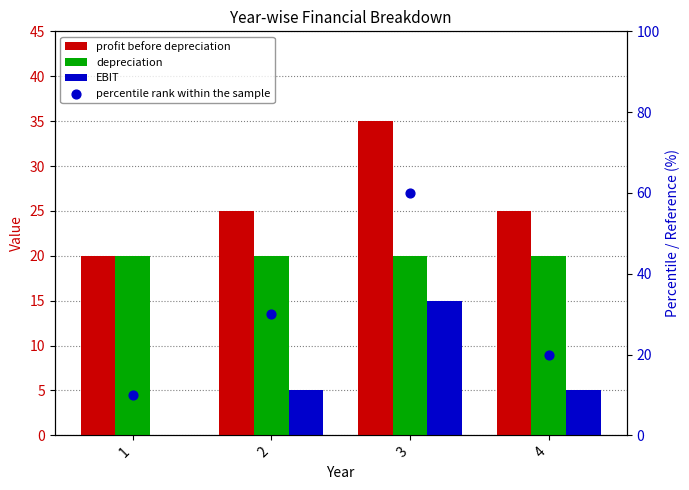

Is the value of EBIT at 1 greater than the value of depreciation at 4?

No